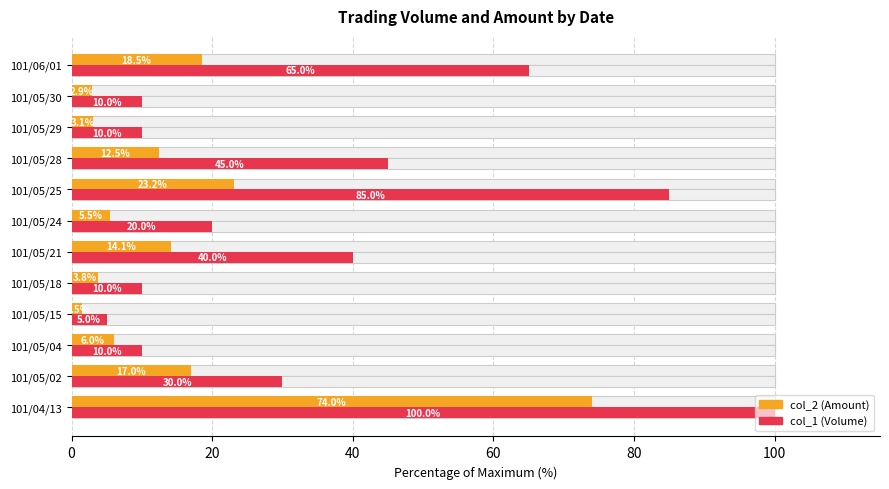

Which series has the largest total across all categories?

col_1 (Volume)